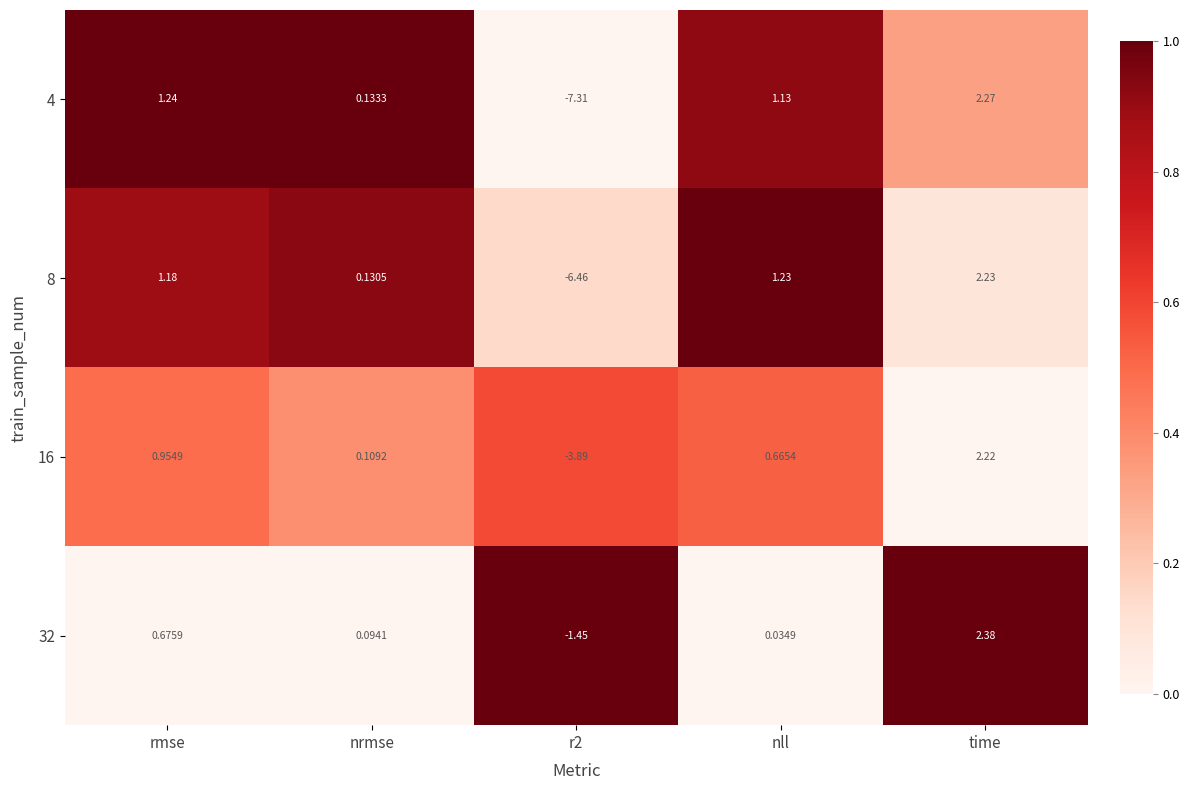

At which label does 32 reach its peak?

time